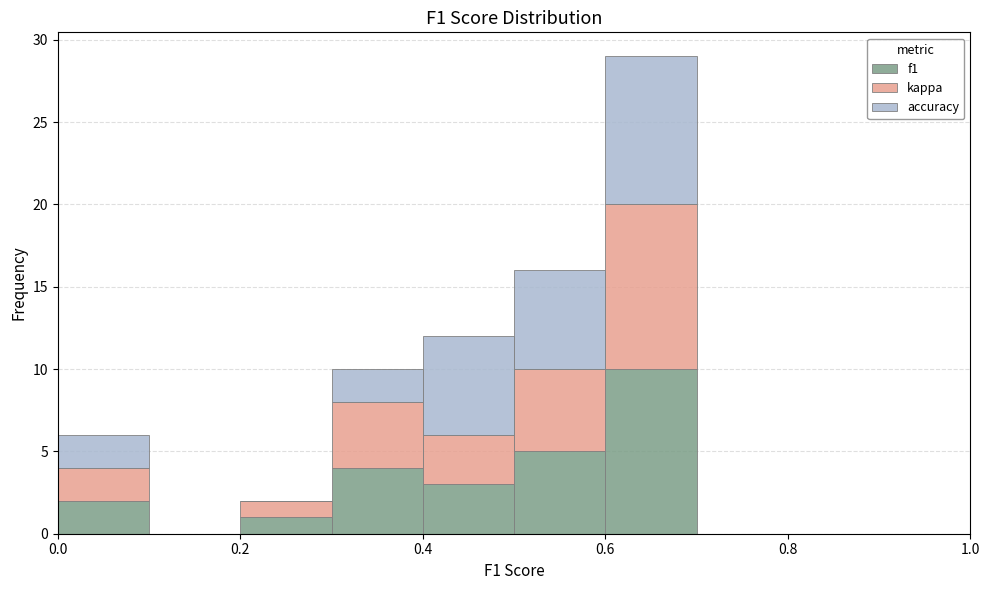

What is the total height of the stacked bar covering 0.5 to 0.6 on the x-axis? The values are not printed on the chart, so give them approximately, as read against the axis.

16